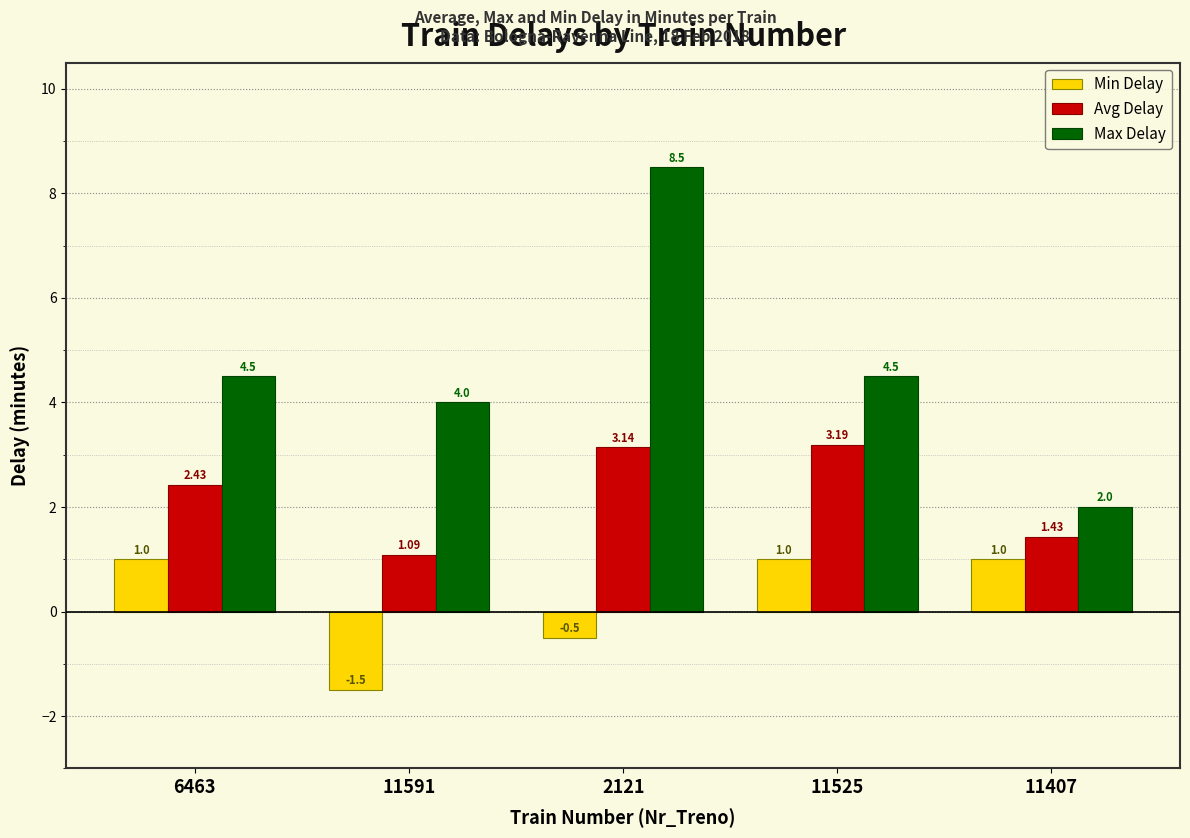

Rank the series at 11591 from lowest to highest value.

Min Delay, Avg Delay, Max Delay